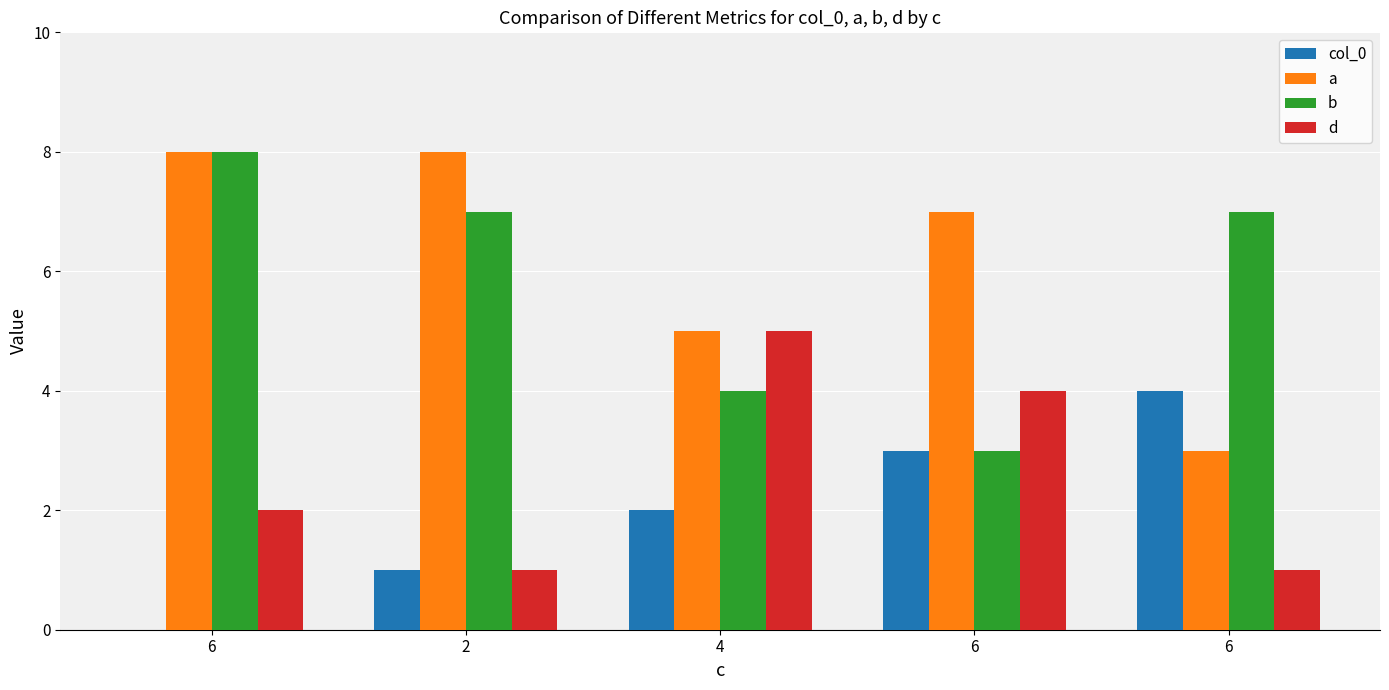

List the labels in order of col_0 value, largest first.

6, 6, 4, 2, 6